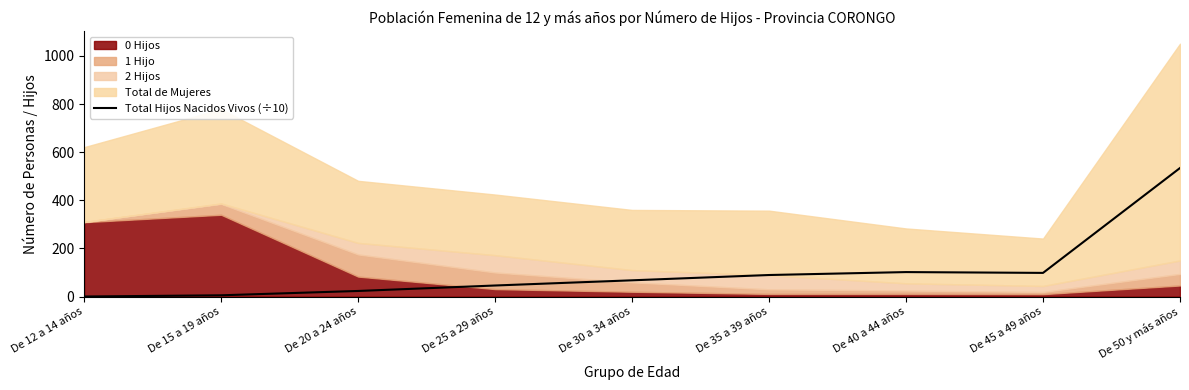

What is the smallest value displayed?

0.1